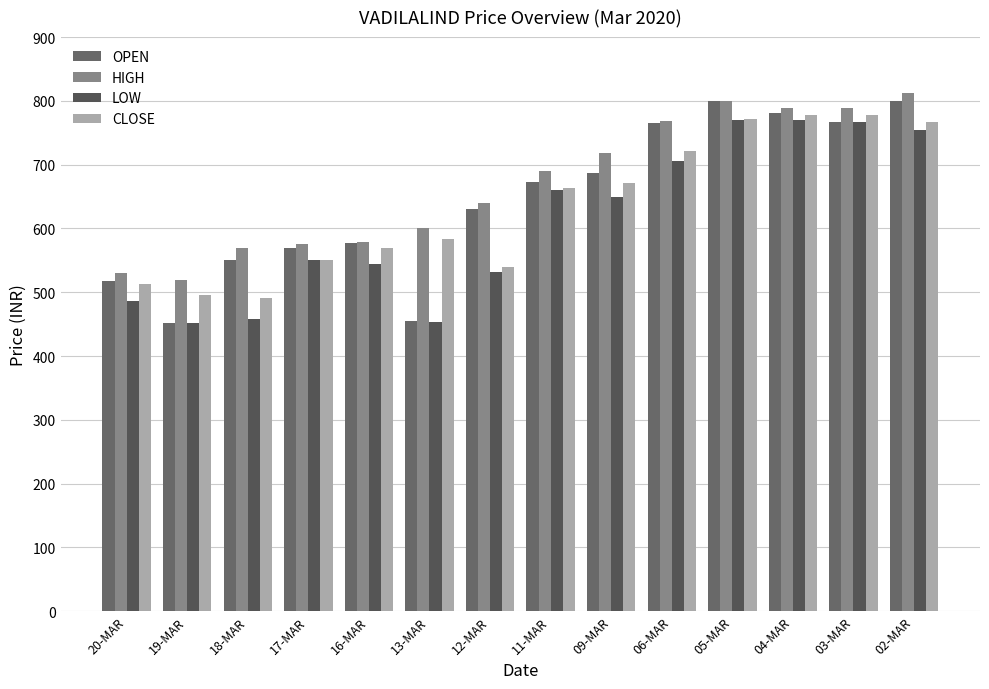

At which label does HIGH first exceed 690?

09-MAR